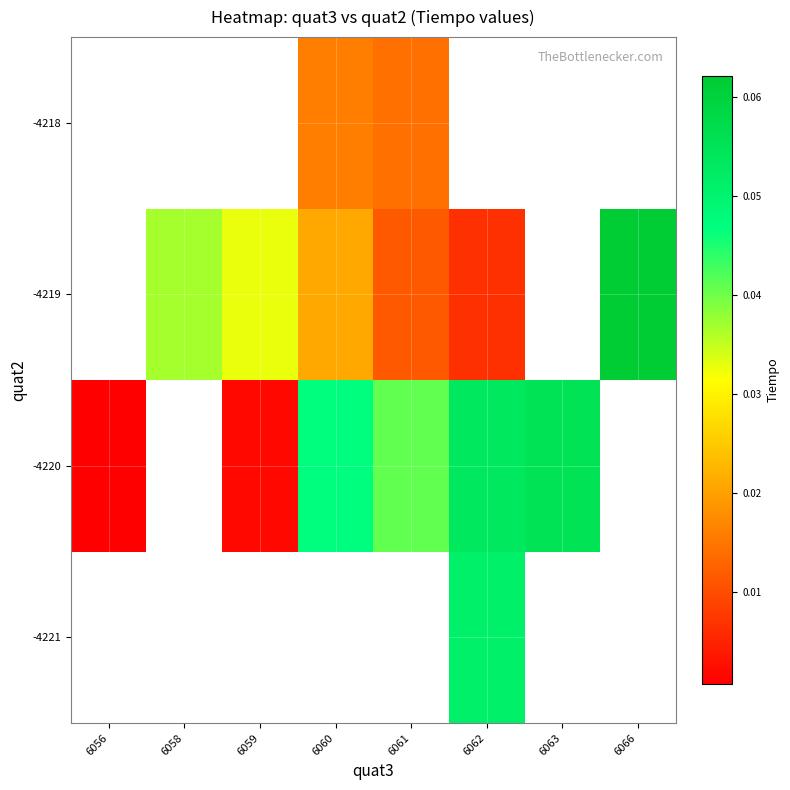

Which has a higher value, 6060 or 6066?

6066